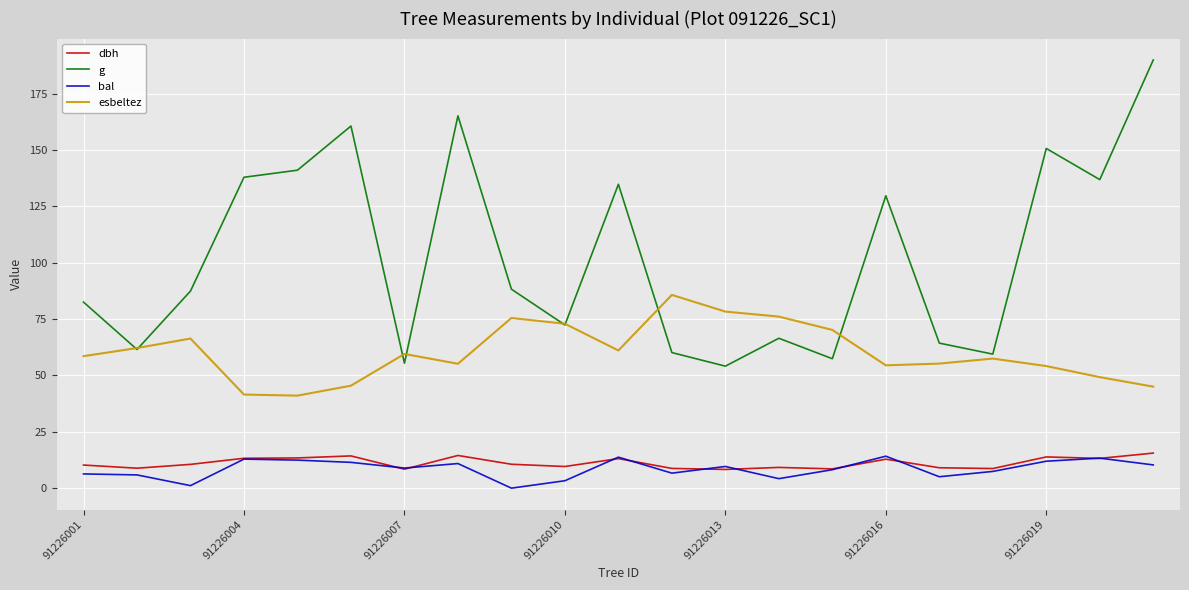

How many values in the g series are below 87?

10